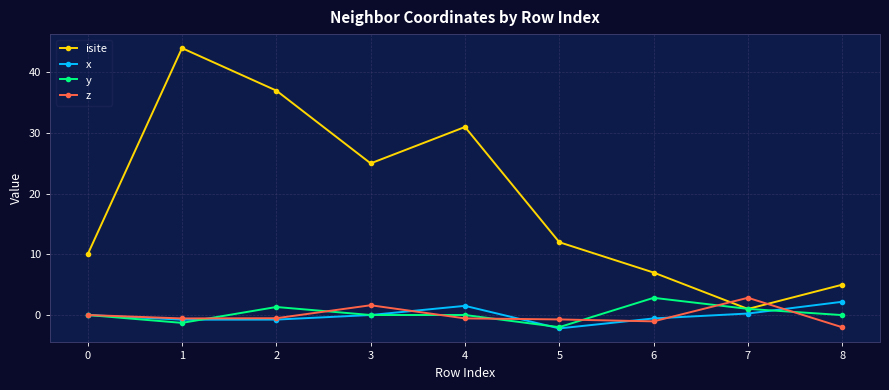

At how many categories does at least one series exceed 1?

9